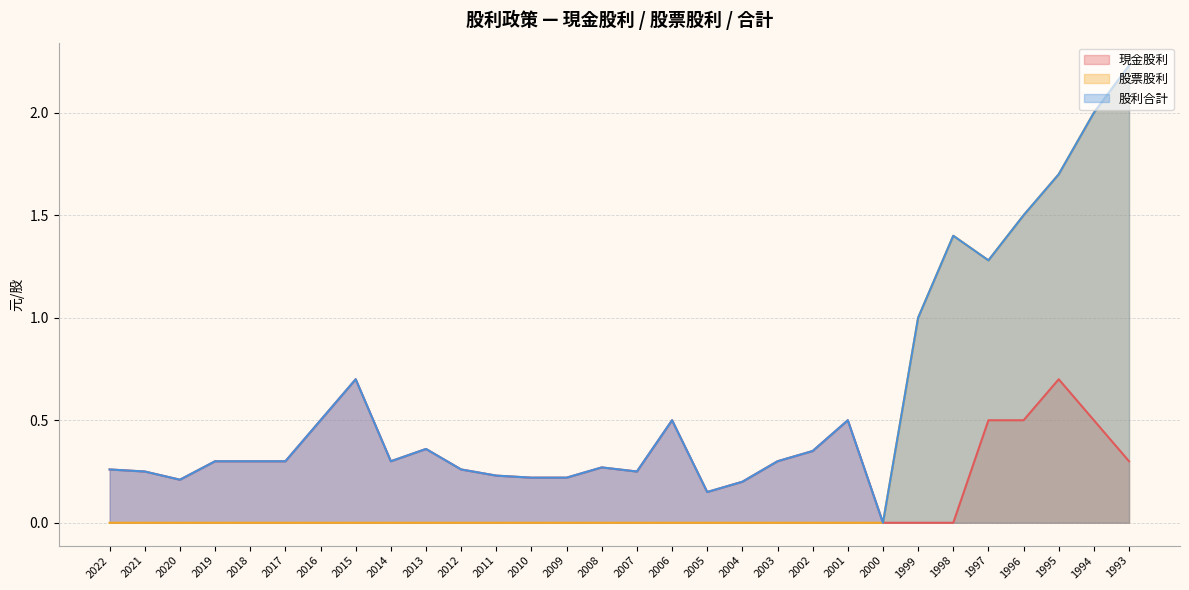

How many lines are shown in the chart?

3